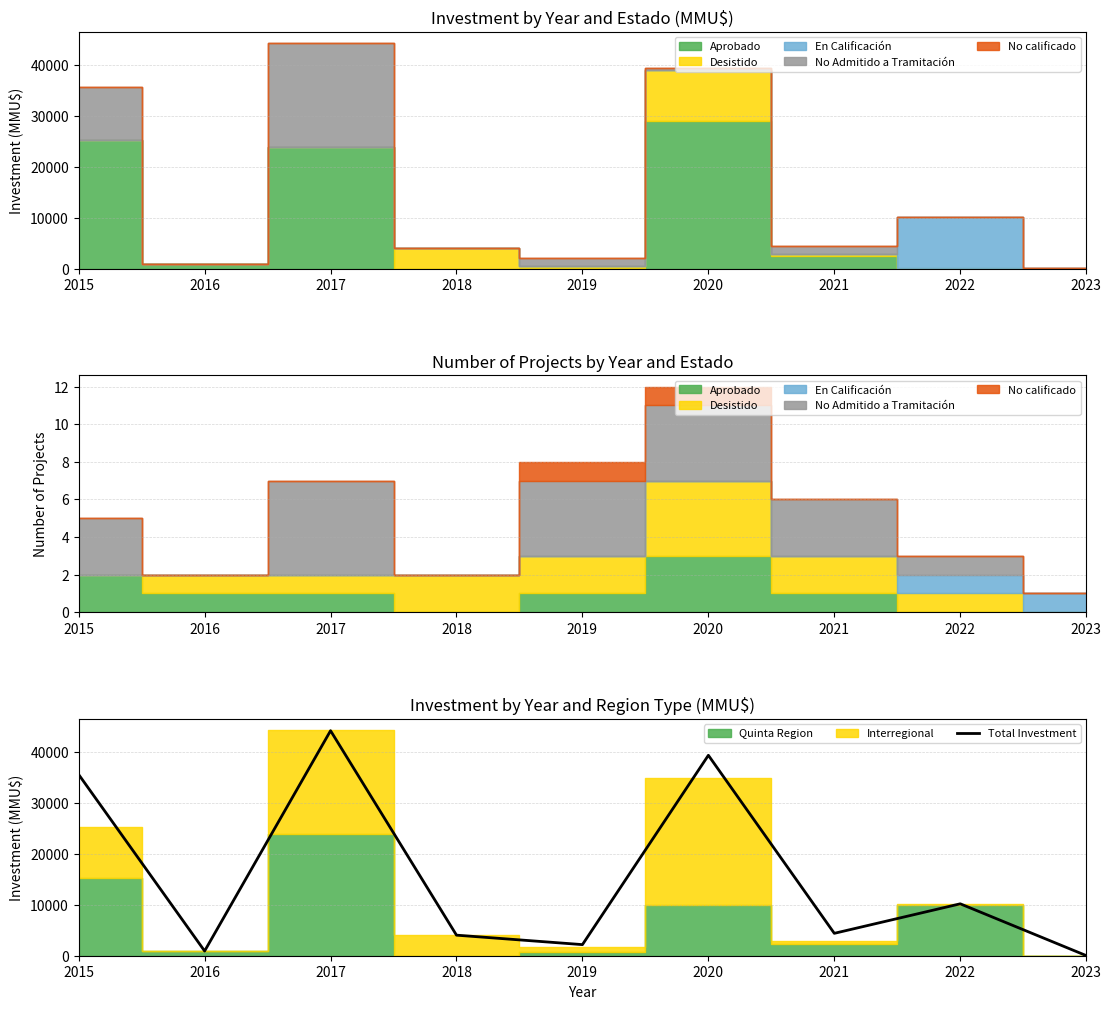

Is it true that the value at 2015 is 57645?

False